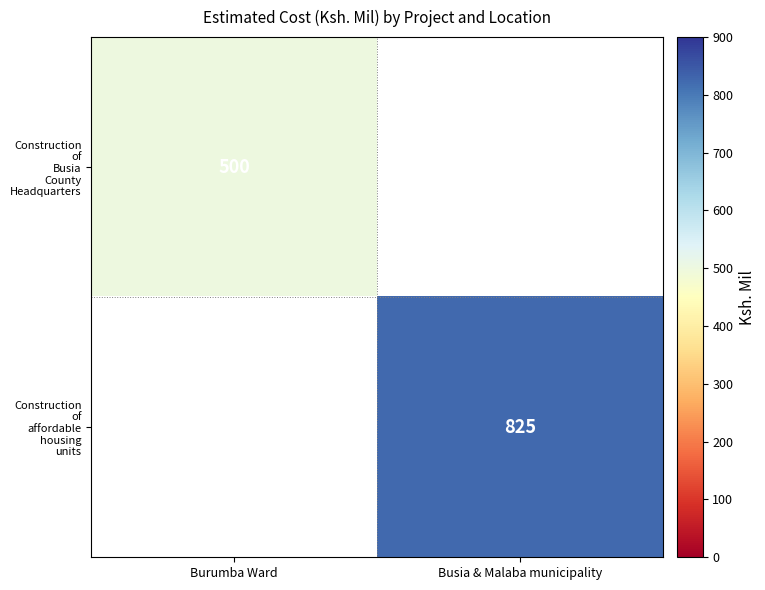

How many positive values does the Construction of affordable housing units series have?

1